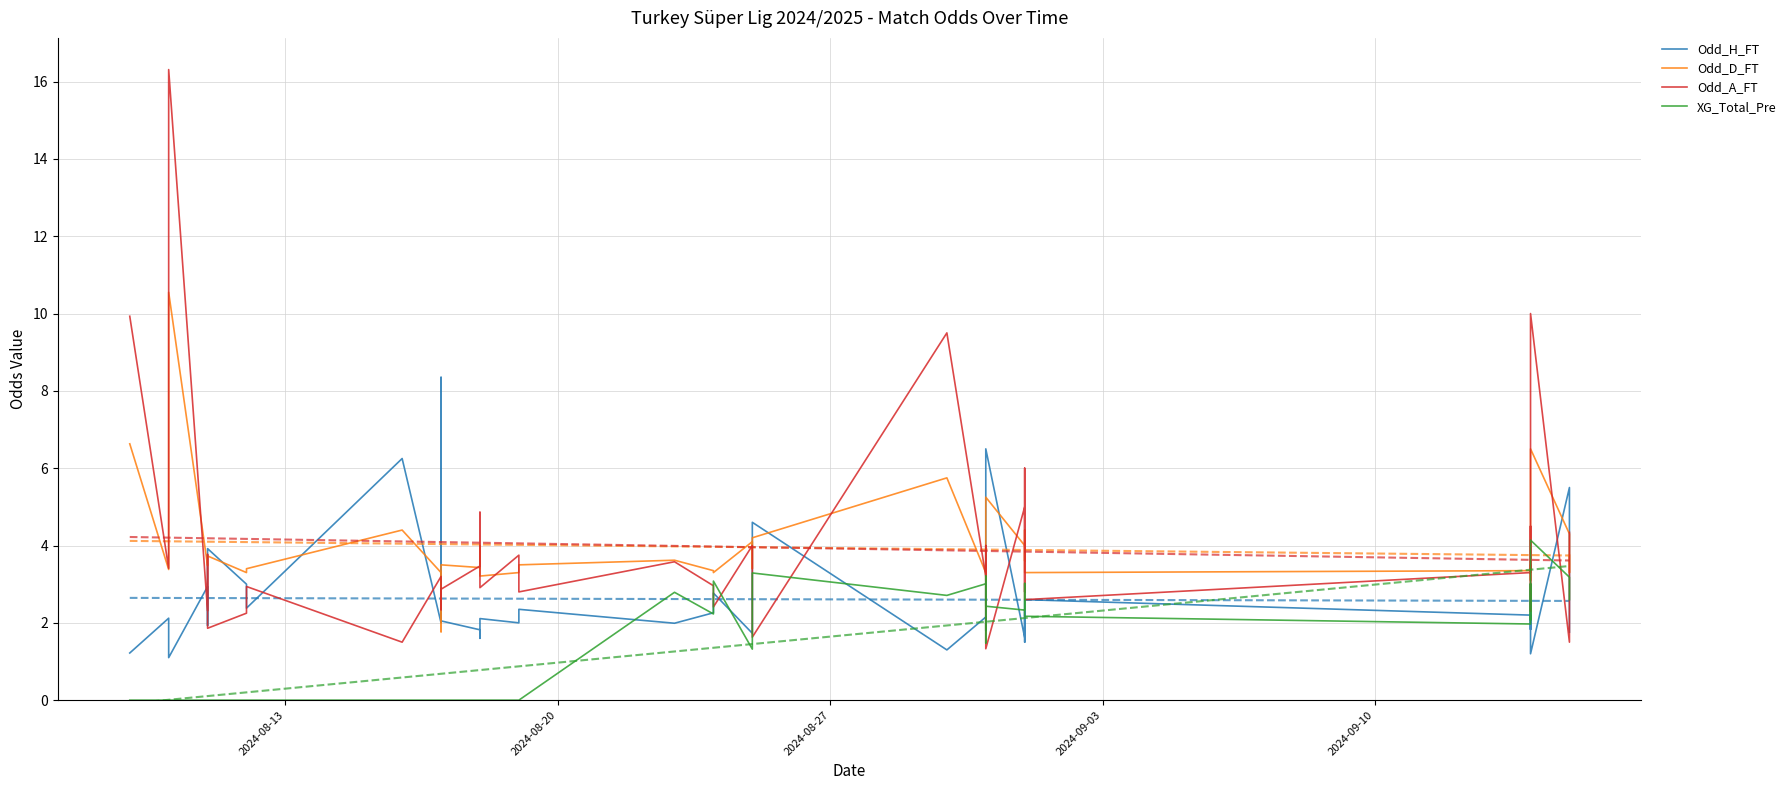

Reading right to left, what are all the values shown in this chart?

Odd_H_FT: 1.8	2.6	5.5	1.2	3.0	1.8	2.2	2.6	1.5	2.3	1.6	6.5	2.0	1.8	2.1	1.3	4.6	2.2	1.7	2.8	2.3	2.0	2.4	2.0	2.1	1.6	1.8	2.0	8.3	2.0	6.2	2.4	3.0	3.9	1.9	2.9	1.1	1.9	2.1	1.2
Odd_D_FT: 3.8	3.3	4.3	6.5	3.1	3.5	3.4	3.3	4.4	3.6	4.0	5.2	3.1	3.5	3.3	5.8	4.2	3.4	4.1	3.3	3.4	3.6	3.5	3.3	3.2	4.0	3.4	3.5	1.8	3.3	4.4	3.4	3.3	3.7	3.6	3.5	10.6	3.8	3.4	6.6
Odd_A_FT: 4.3	2.6	1.5	10.0	2.3	4.5	3.3	2.6	6.0	2.8	5.0	1.3	3.5	4.0	3.2	9.5	1.6	3.0	4.0	2.4	3.0	3.6	2.8	3.8	2.9	4.9	3.5	2.9	2.3	3.2	1.5	2.9	2.2	1.9	3.8	2.3	16.3	3.8	3.4	9.9
XG_Total_Pre: 2.6	3.0	3.2	4.1	2.1	3.0	2.0	2.2	2.6	3.0	2.3	2.4	3.2	1.5	3.0	2.7	3.3	2.4	1.3	3.1	2.2	2.8	0.0	0.0	0.0	0.0	0.0	0.0	0.0	0.0	0.0	0.0	0.0	0.0	0.0	0.0	0.0	0.0	0.0	0.0